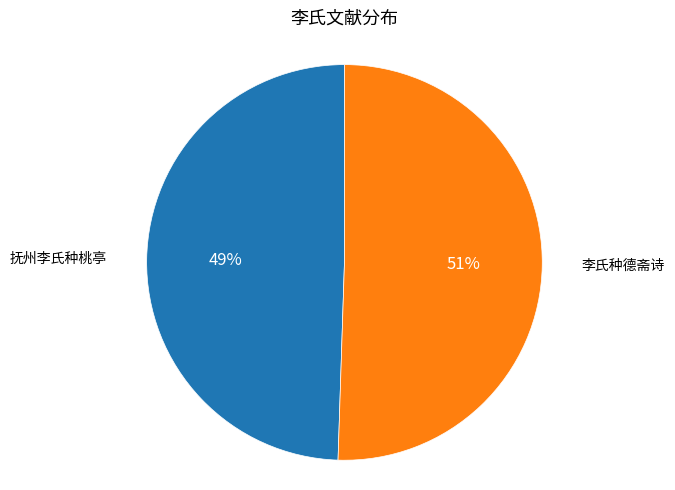

Is there a majority slice in this chart?

Yes